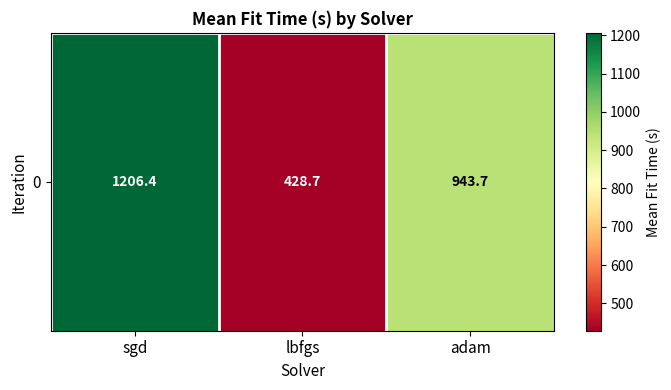

What is the maximum value shown in the chart?

1206.4